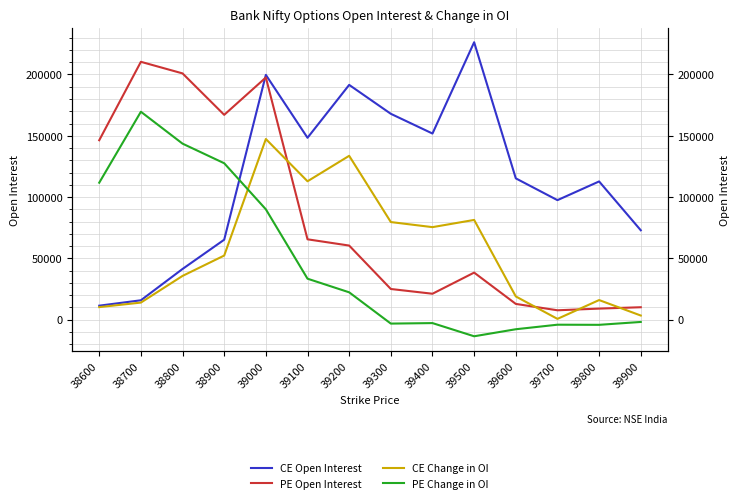

What value does the PE Open Interest series have at 39700, to the nearest 100?

7700